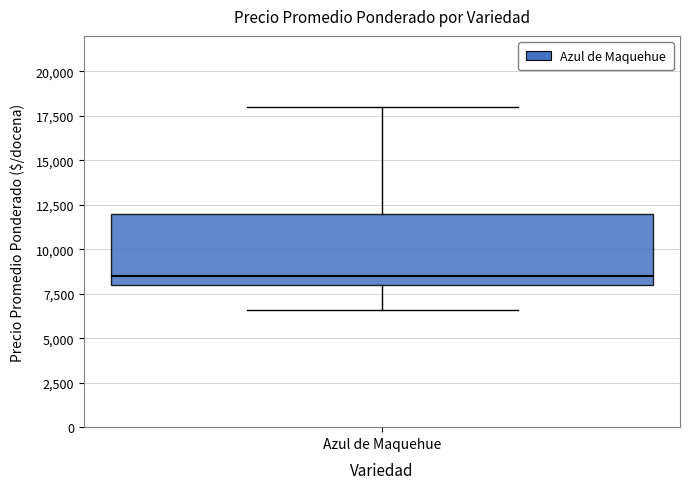

Transcribe this box plot: give where the median line is, the range the box spans, and where the two whiskers end, as read against the y-axis. The values are not printed on the chart, so give them approximately, as read against the axis.

median 8500, box 8000 to 12000, whiskers 6500 to 18000